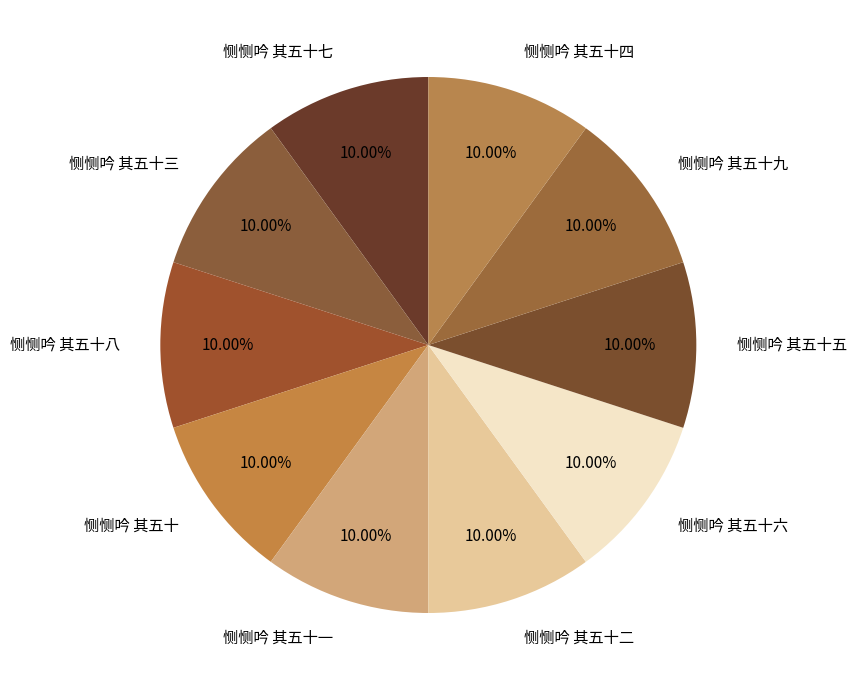

Does 恻恻吟 其五十四 represent more than half of the total?

No